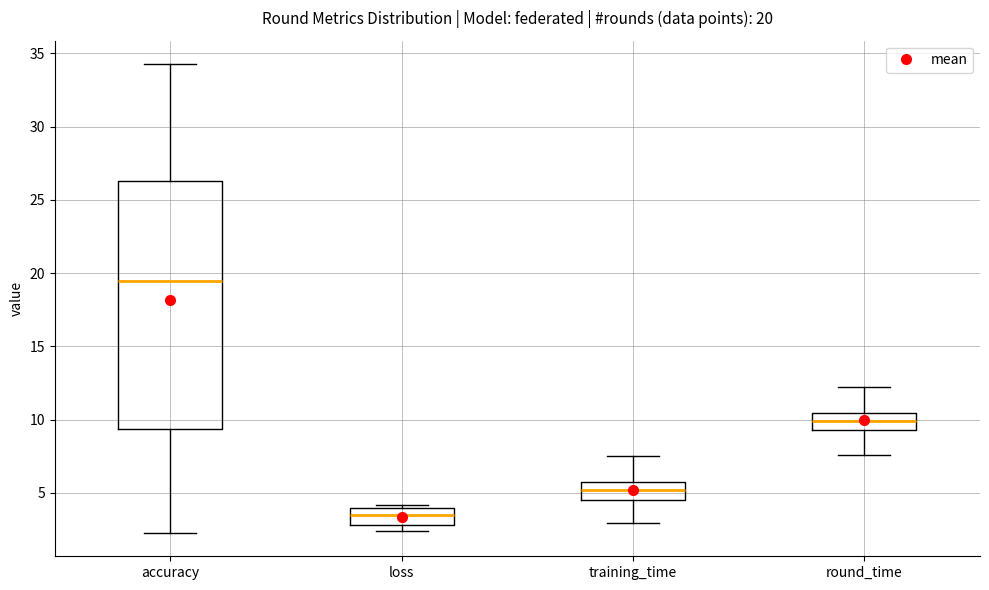

Which box has the highest median line?

accuracy